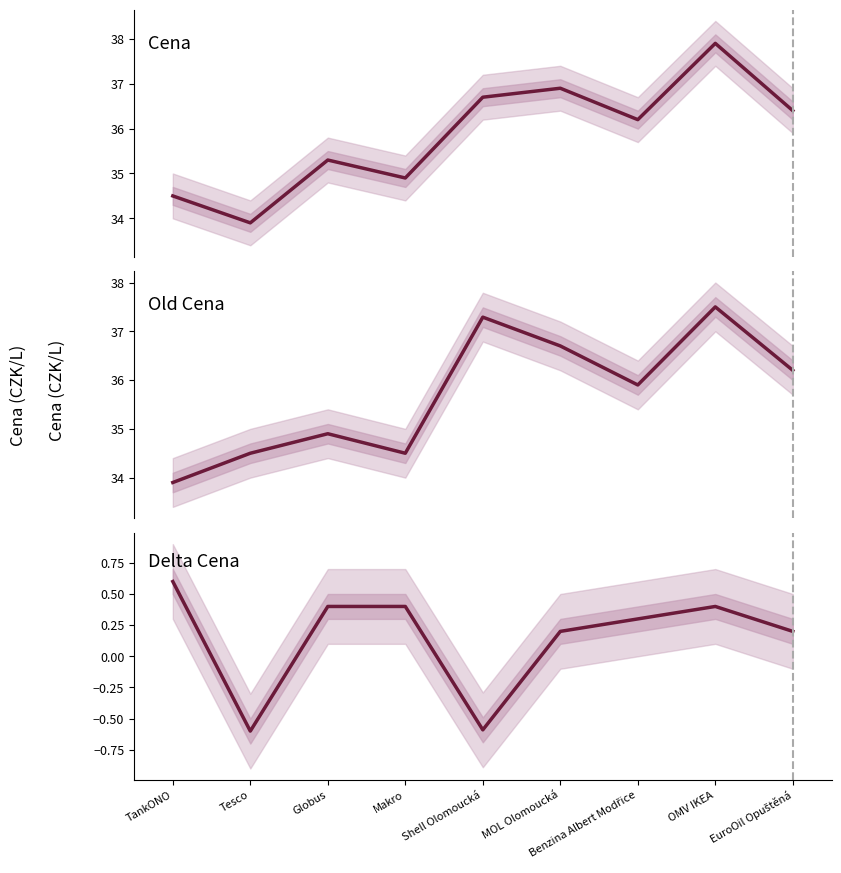

How many distinct data groups are displayed?

3